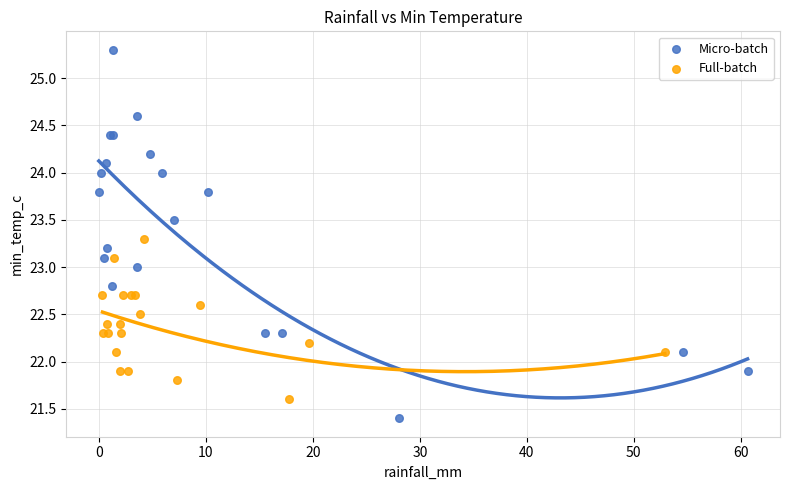

Which series contains the lowest Y value?

Micro-batch